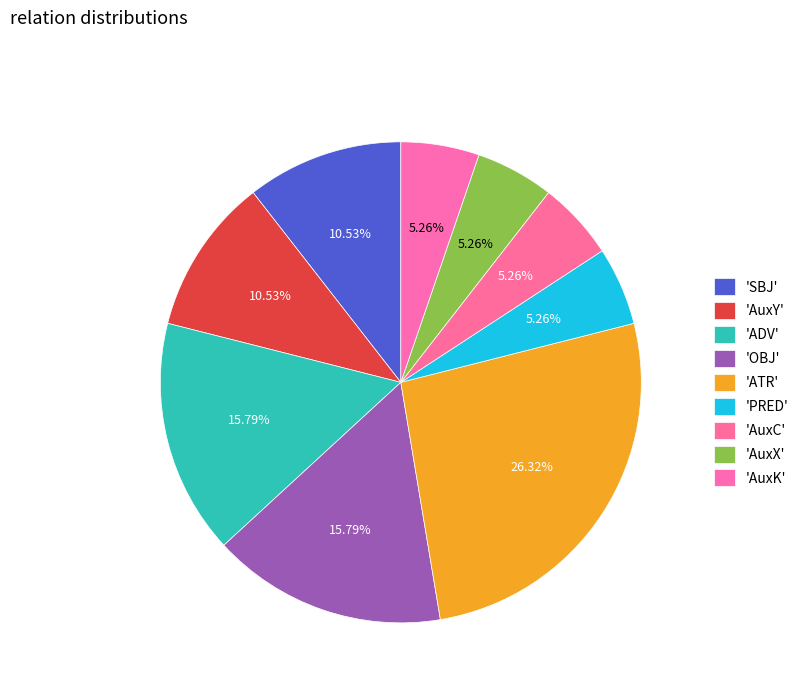

How many segments does this pie chart have?

9